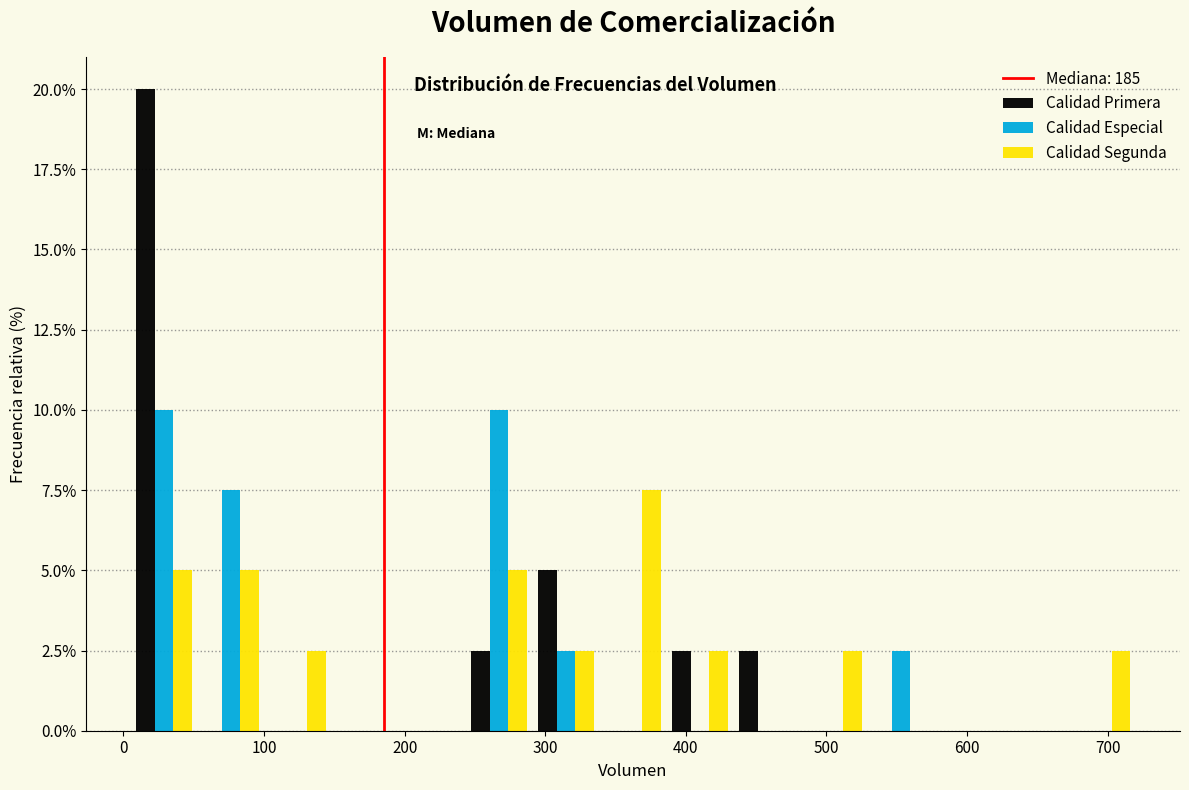

Reading left to right, transcribe this chart: for each range on the x-axis, give the height of each series' bar. Neither the bar edges nor the heights are printed on the chart, so give them approximately, as read against the axes.

10 to 50: Calidad Primera=20.0	Calidad Especial=10.0	Calidad Segunda=5.0
50 to 100: Calidad Primera=0	Calidad Especial=7.5	Calidad Segunda=5.0
100 to 150: Calidad Primera=0	Calidad Especial=0	Calidad Segunda=2.5
150 to 200: Calidad Primera=0	Calidad Especial=0	Calidad Segunda=0
200 to 240: Calidad Primera=0	Calidad Especial=0	Calidad Segunda=0
240 to 290: Calidad Primera=2.5	Calidad Especial=10.0	Calidad Segunda=5.0
290 to 340: Calidad Primera=5.0	Calidad Especial=2.5	Calidad Segunda=2.5
340 to 390: Calidad Primera=0	Calidad Especial=0	Calidad Segunda=7.5
390 to 430: Calidad Primera=2.5	Calidad Especial=0	Calidad Segunda=2.5
430 to 480: Calidad Primera=2.5	Calidad Especial=0	Calidad Segunda=0
480 to 530: Calidad Primera=0	Calidad Especial=0	Calidad Segunda=2.5
530 to 580: Calidad Primera=0	Calidad Especial=2.5	Calidad Segunda=0
580 to 620: Calidad Primera=0	Calidad Especial=0	Calidad Segunda=0
620 to 670: Calidad Primera=0	Calidad Especial=0	Calidad Segunda=0
670 to 720: Calidad Primera=0	Calidad Especial=0	Calidad Segunda=2.5